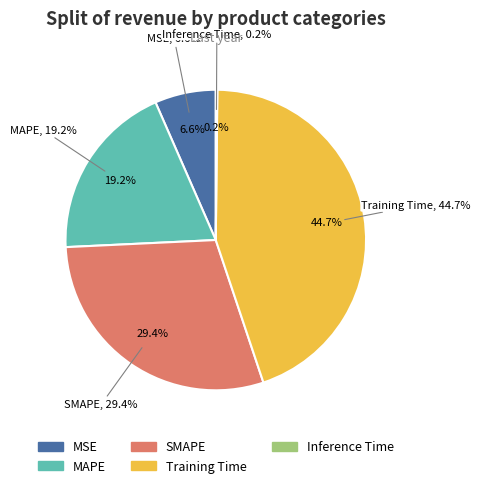

Is there any slice that represents more than half of the pie?

No